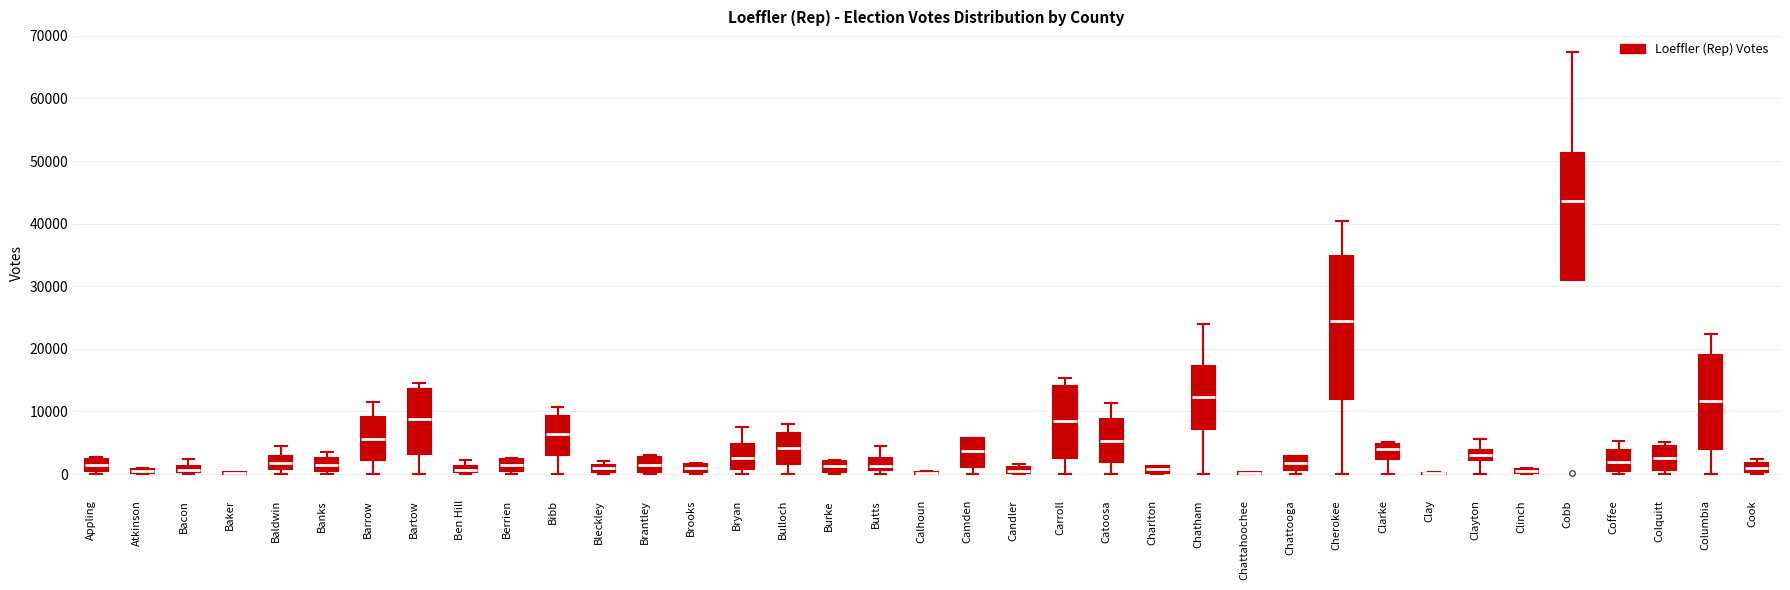

Comparing the boxes themselves (not the whiskers), which one is the tallest?

Cherokee